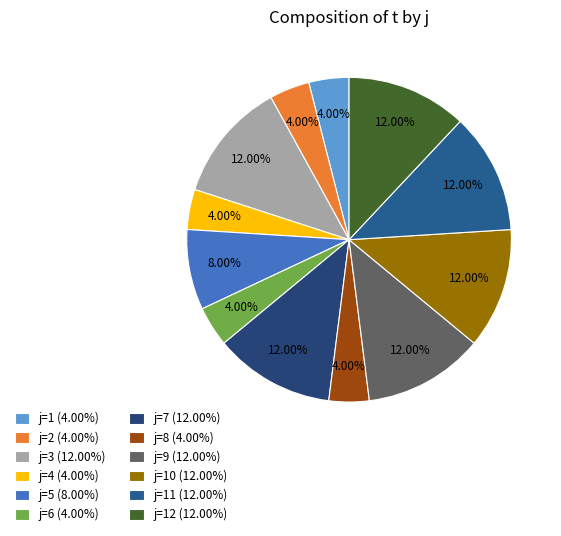

Count the number of slices in the pie.

12